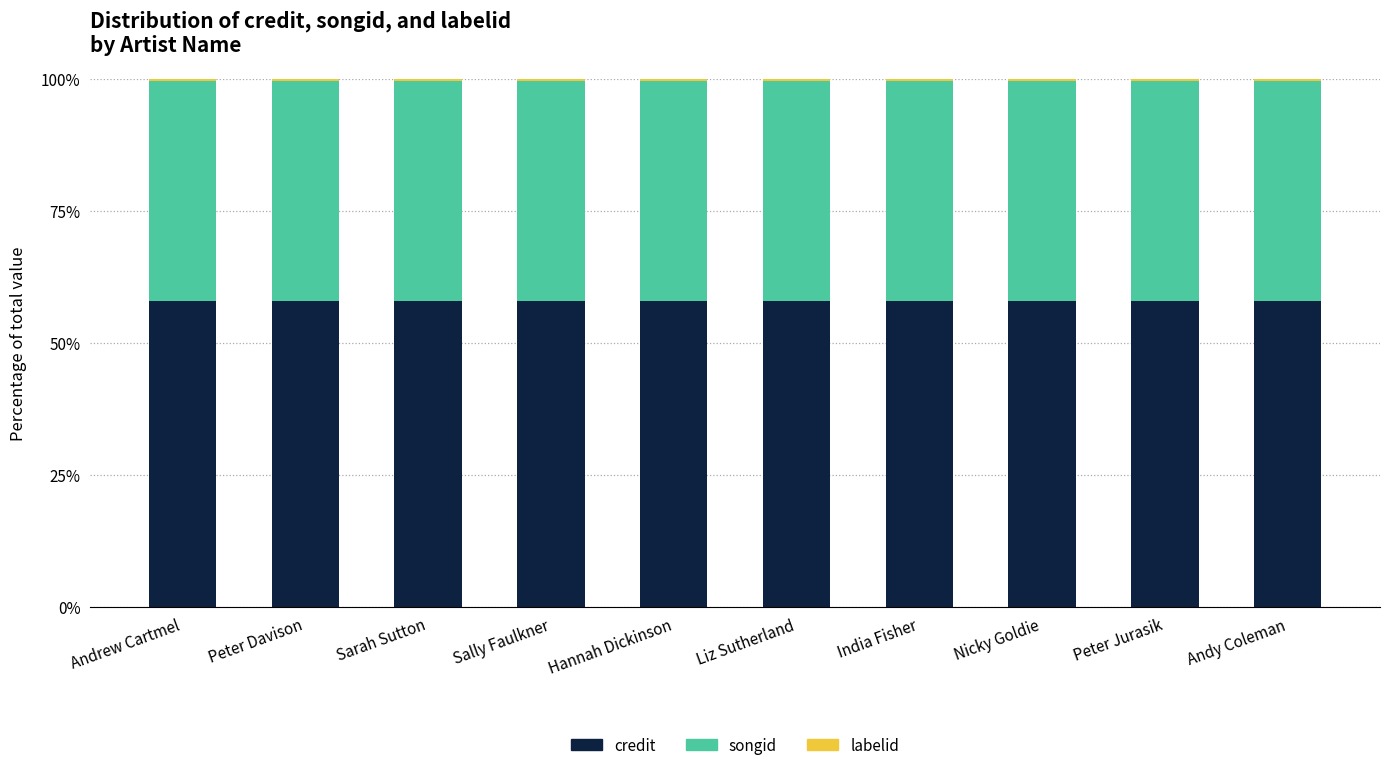

Is it true that credit equals 58.0 at Nicky Goldie?

True